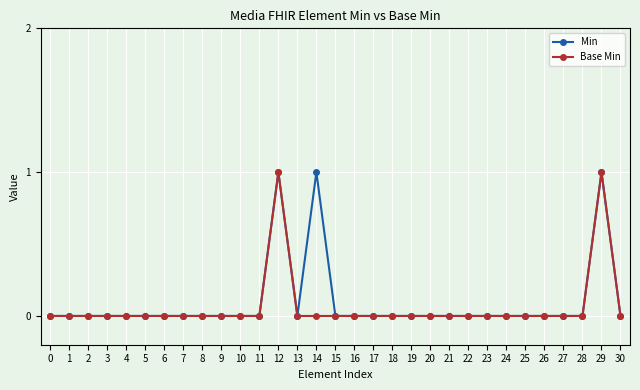

Is the value of Min at 18 greater than the value of Base Min at 12?

No